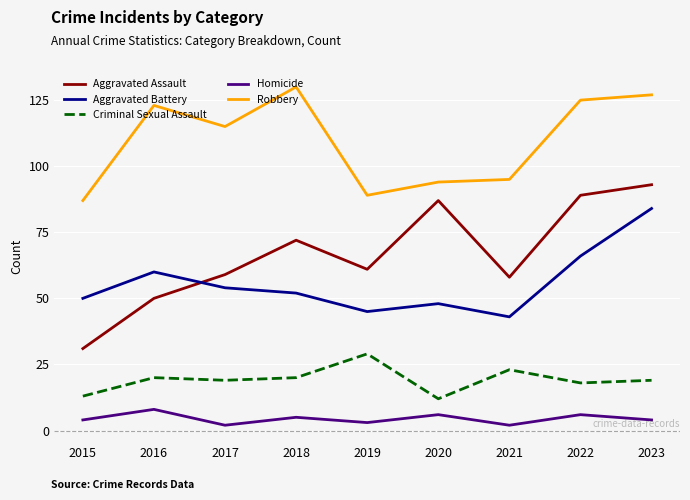

The Aggravated Assault series shows 31 at 2015. True or false?

True